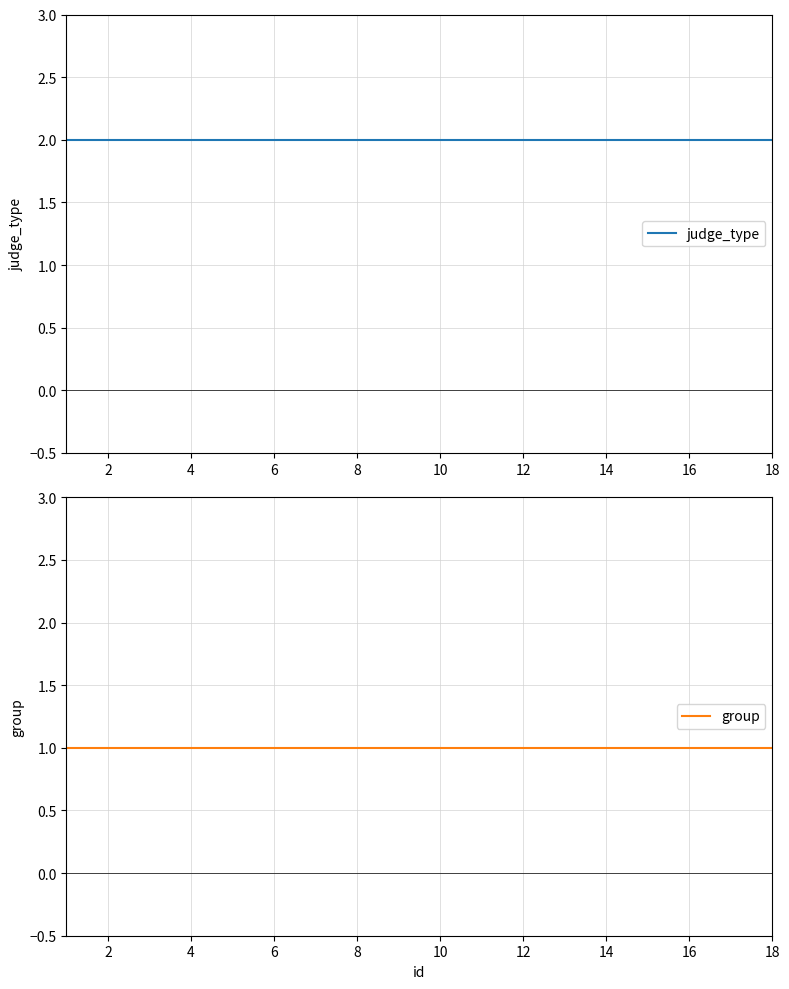

At how many categories does at least one series exceed 1?

18